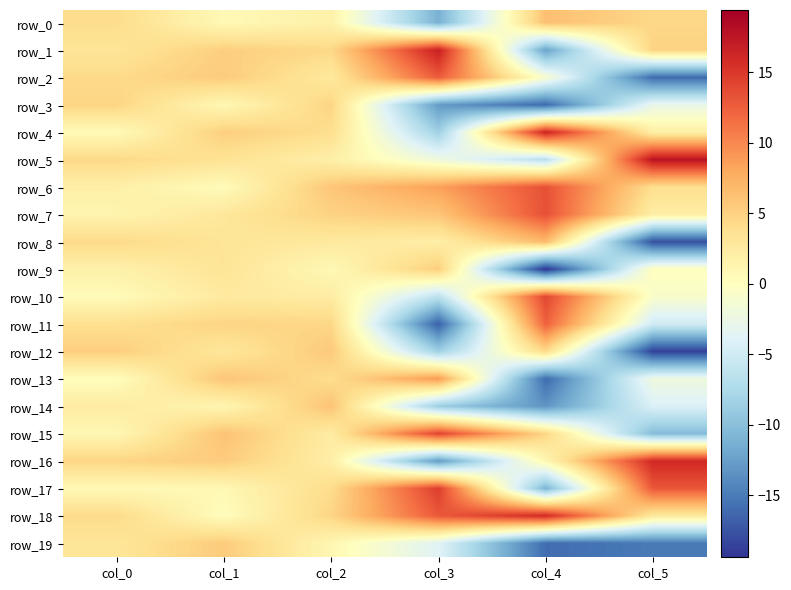

Rank the categories by row_6 value from highest to lowest.

col_4, col_3, col_2, col_5, col_0, col_1